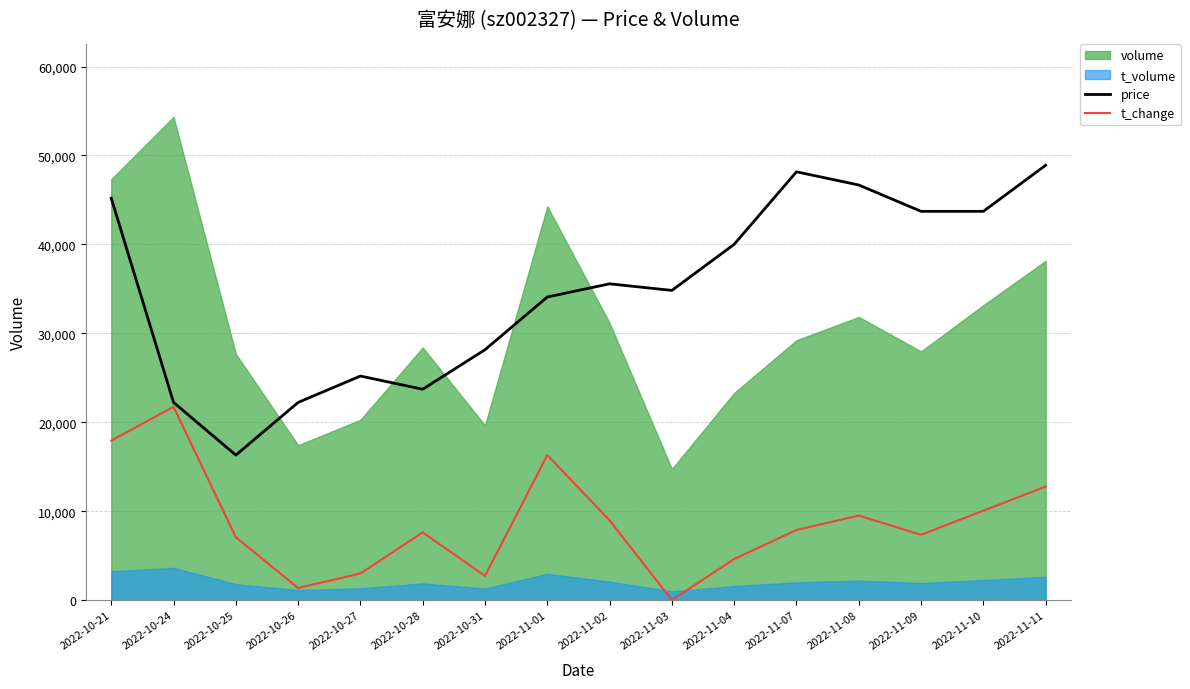

Is the value of t_change at 2022-11-07 greater than the value of price at 2022-10-21?

No